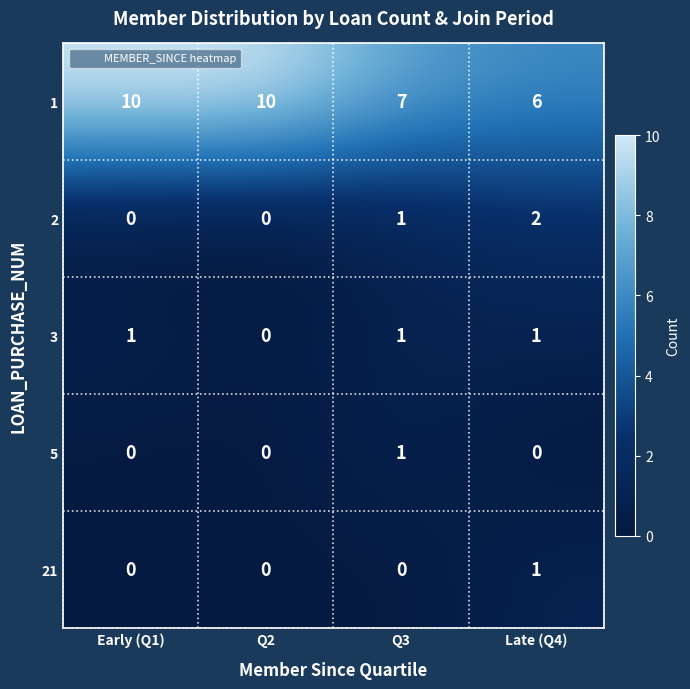

Reading left to right, what are all the values shown in this chart?

1: Early (Q1)=10	Q2=10	Q3=7	Late (Q4)=6
2: Early (Q1)=0	Q2=0	Q3=1	Late (Q4)=2
3: Early (Q1)=1	Q2=0	Q3=1	Late (Q4)=1
5: Early (Q1)=0	Q2=0	Q3=1	Late (Q4)=0
21: Early (Q1)=0	Q2=0	Q3=0	Late (Q4)=1